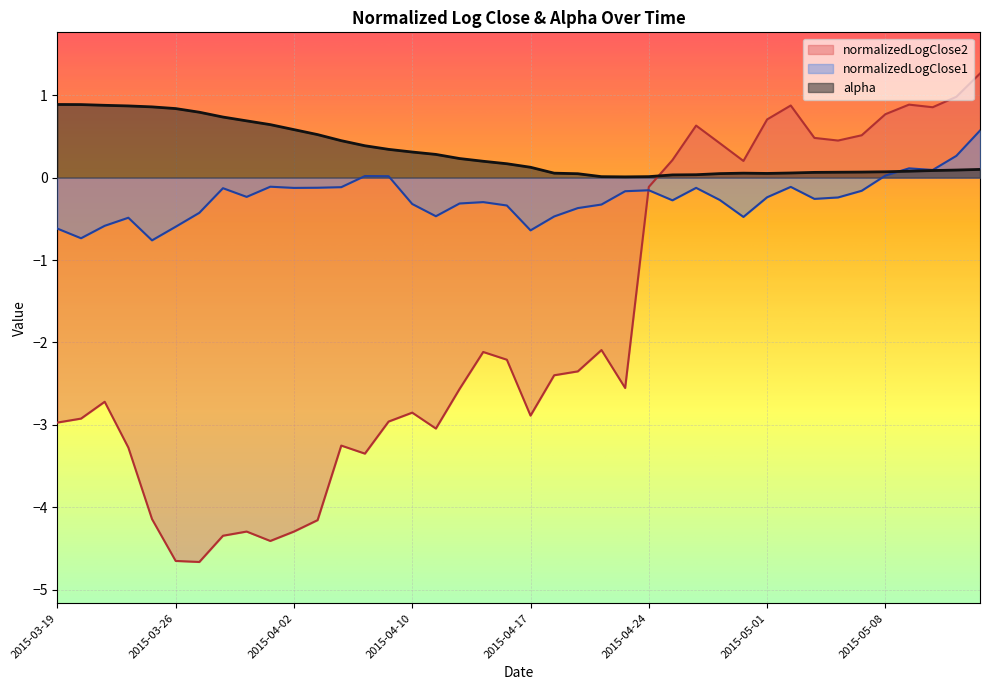

List the series in order of their peak value, lowest first.

normalizedLogClose1, alpha, normalizedLogClose2